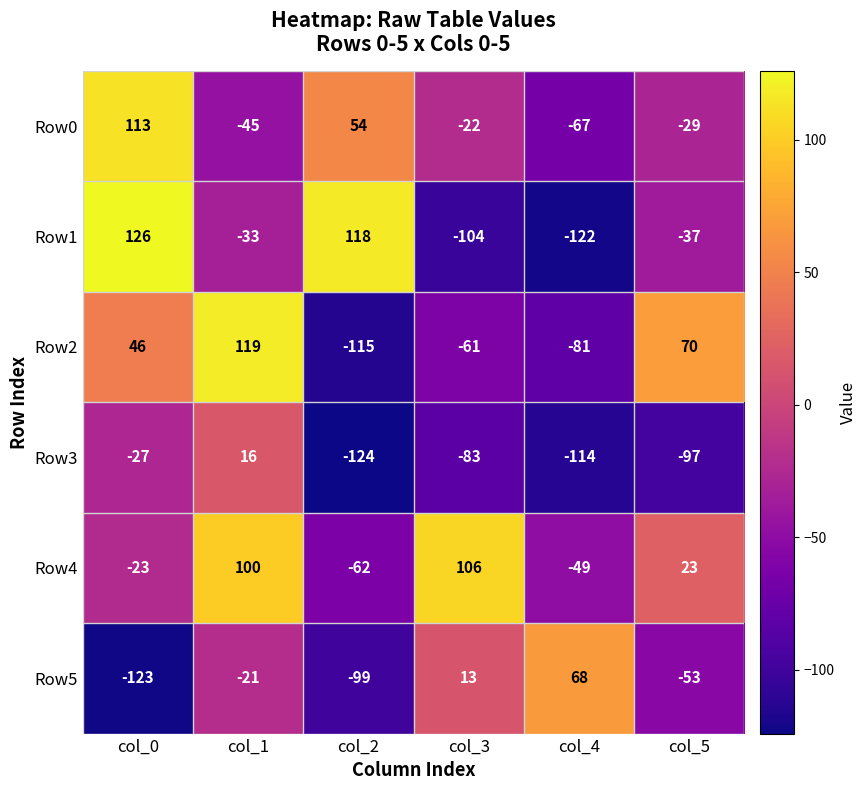

Which series has the widest spread of values?

Row1